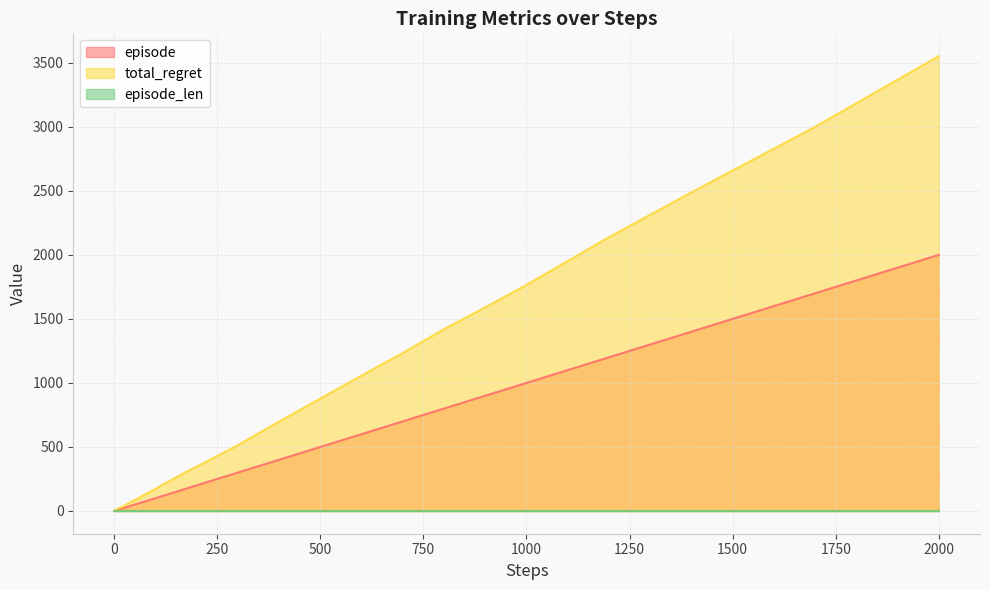

At which category is the sum across all series the highest?

2000